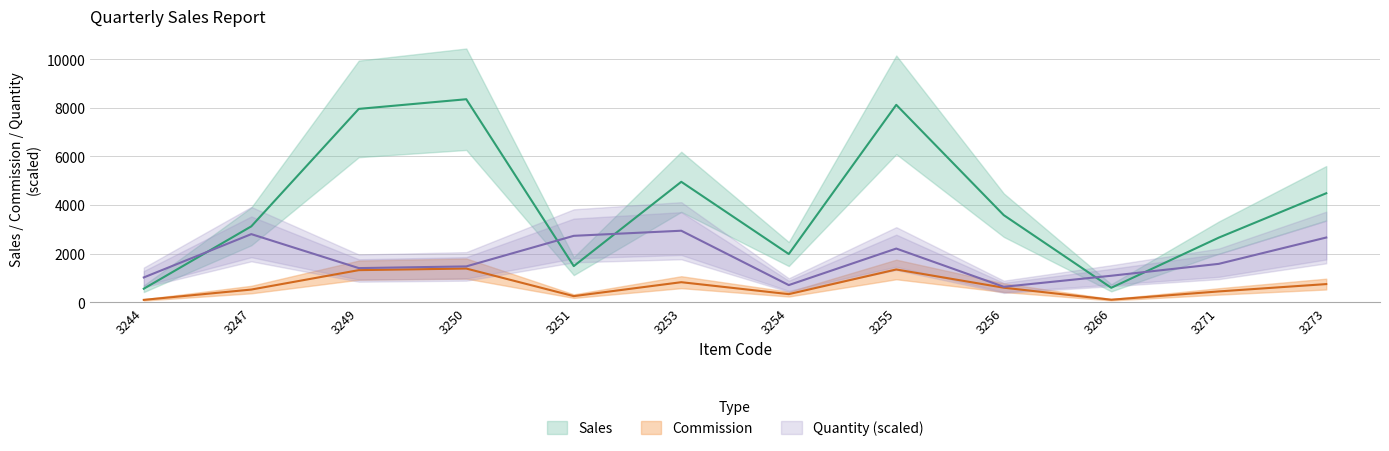

At which label is Quantity closest to 1785?

3271